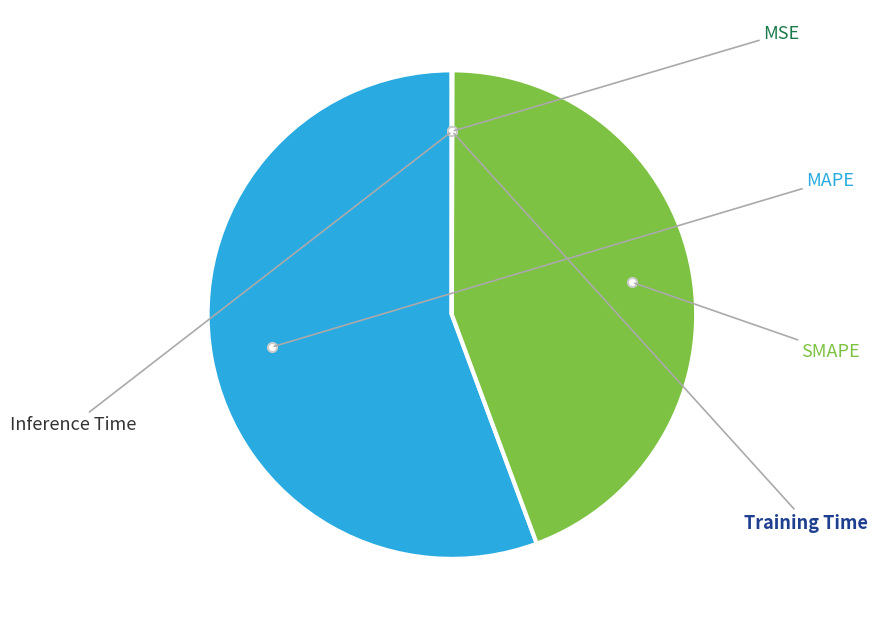

Is it true that MSE is 15% of the pie?

False